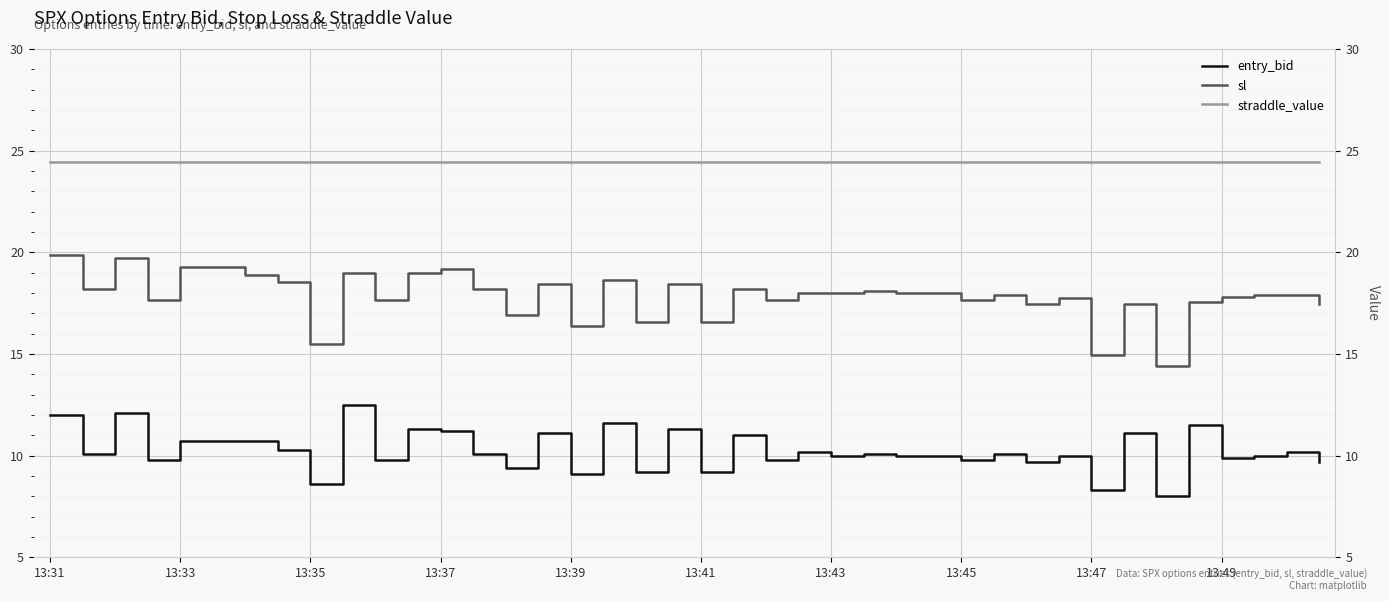

Rank the series by their average value, from highest to lowest.

straddle_value, sl, entry_bid